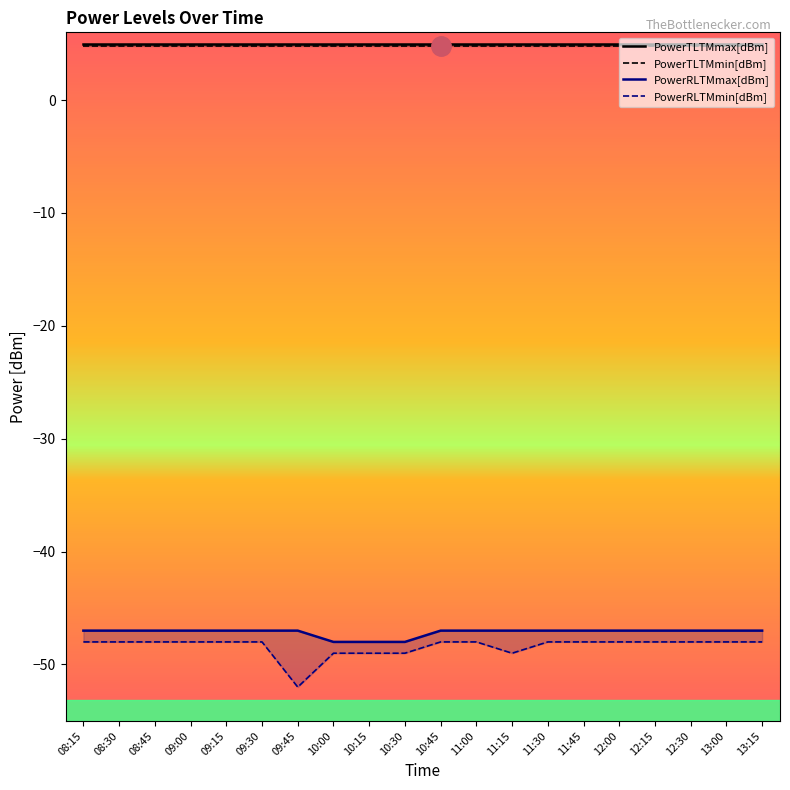

Which has a higher value, 10:15 or 09:45?

10:15